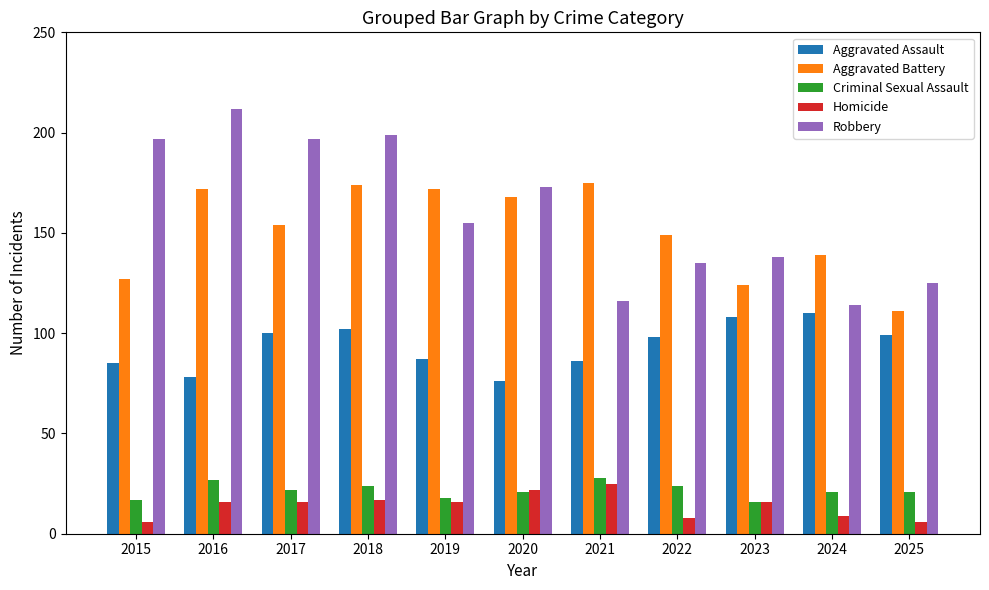

What is the difference between the highest and lowest values at 2017?

181